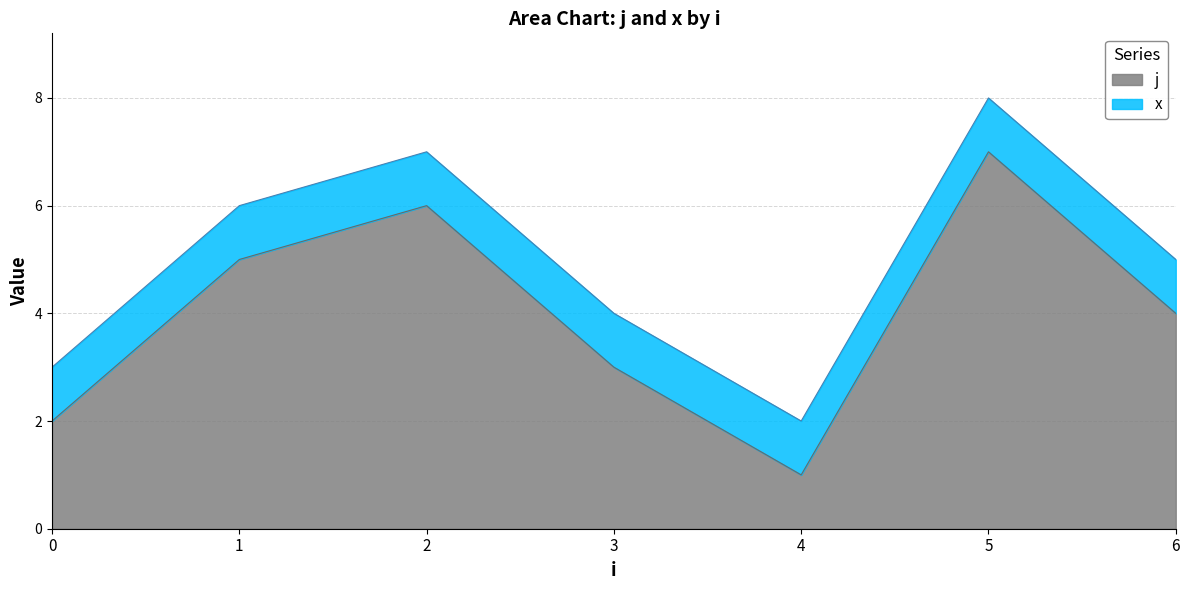

List the labels in order of value, smallest first.

4, 0, 3, 6, 1, 2, 5